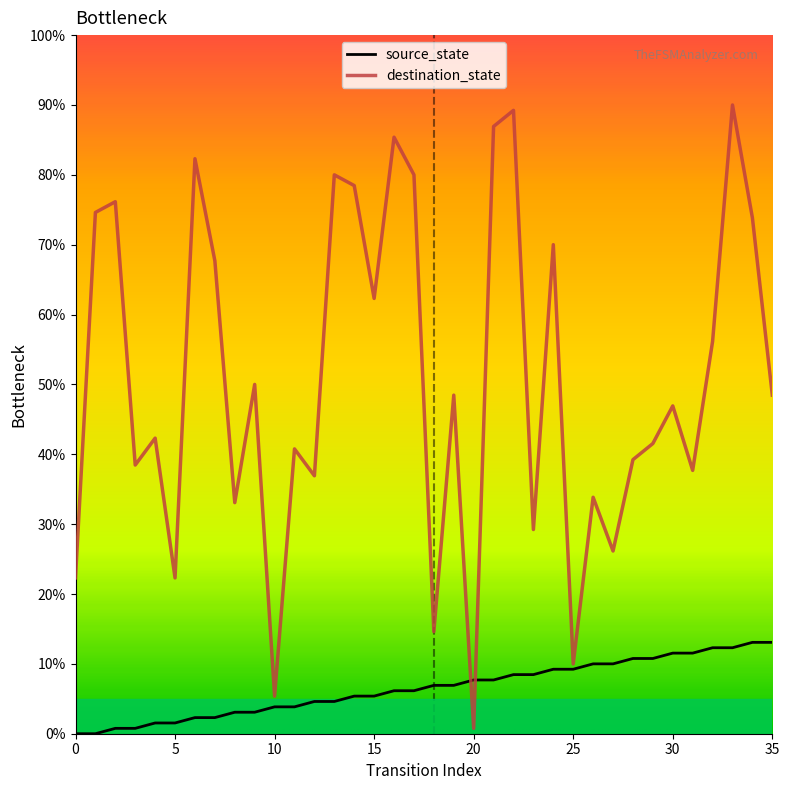

Is it true that source_state equals -7.8 at 1?

False